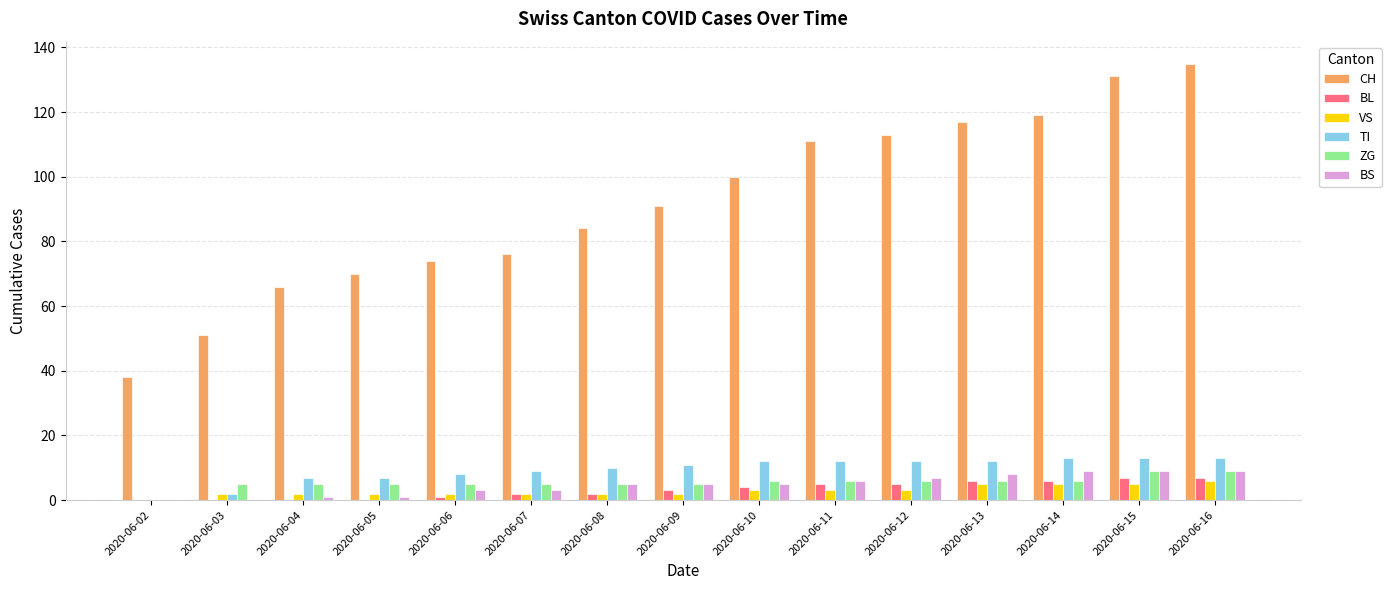

What is the average value of the BS series?

5